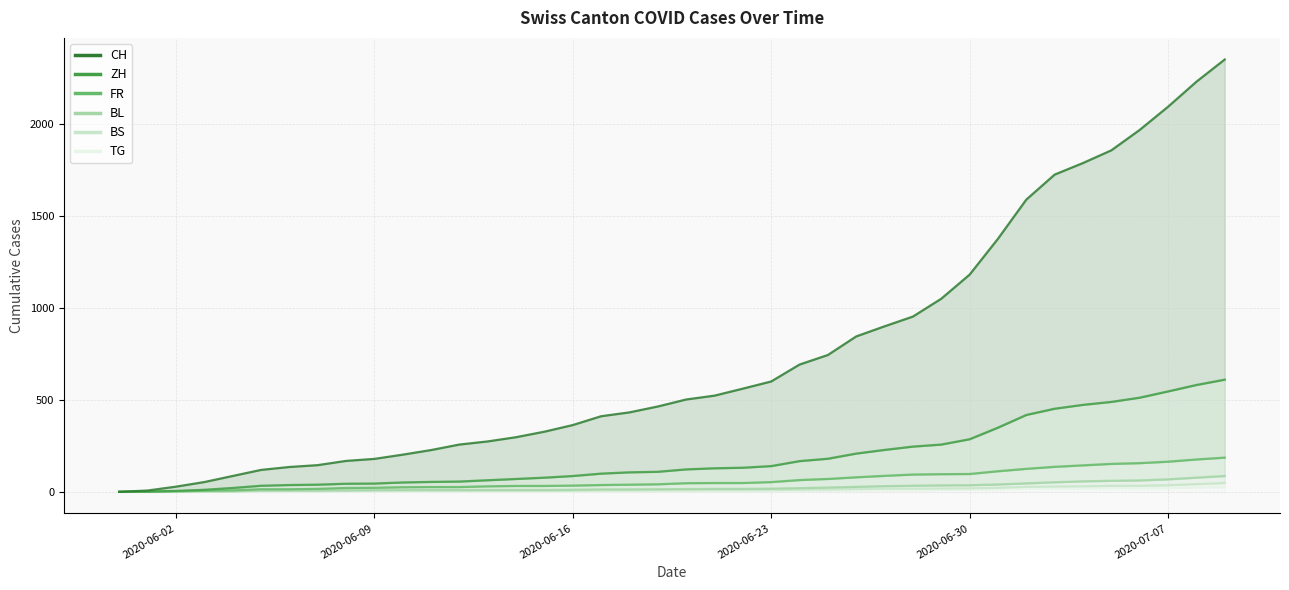

Is the value of CH at 2020-06-24 greater than the value of BL at 2020-06-14?

Yes